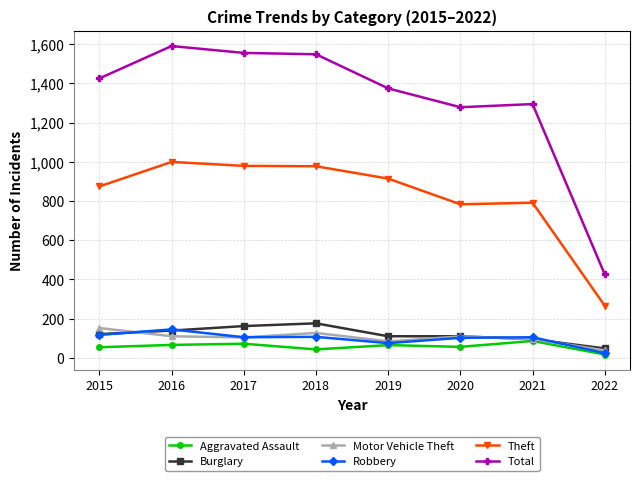

True or false: Motor Vehicle Theft and Robbery intersect in this chart.

True